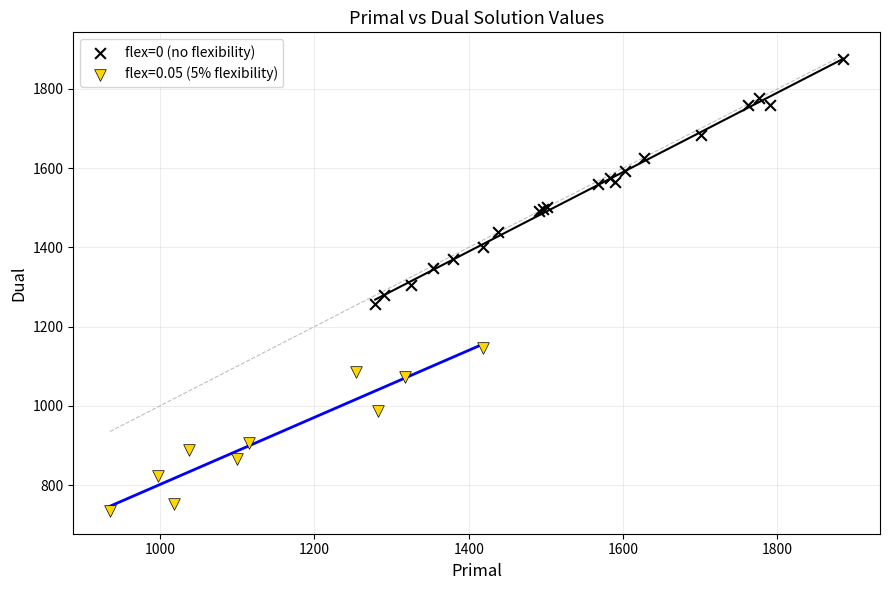

Which series has the largest Y range (max minus min)?

flex=0 (no flexibility)